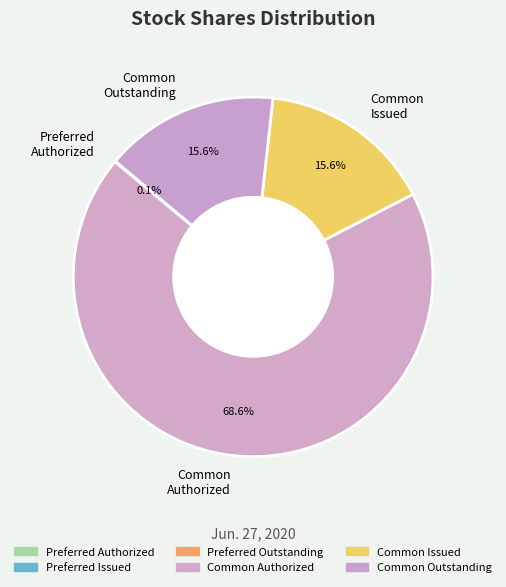

To the nearest percent, what is the average slice percentage?

25%